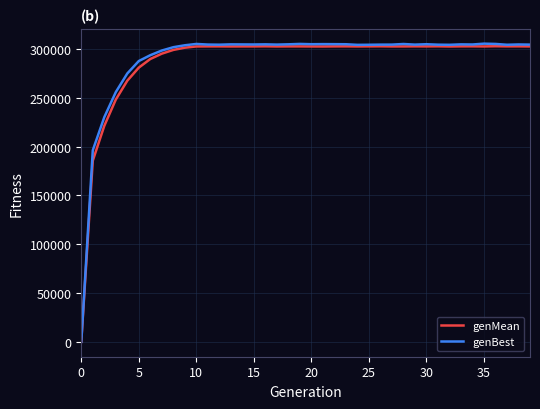

Which series has the largest range (max minus min)?

genBest